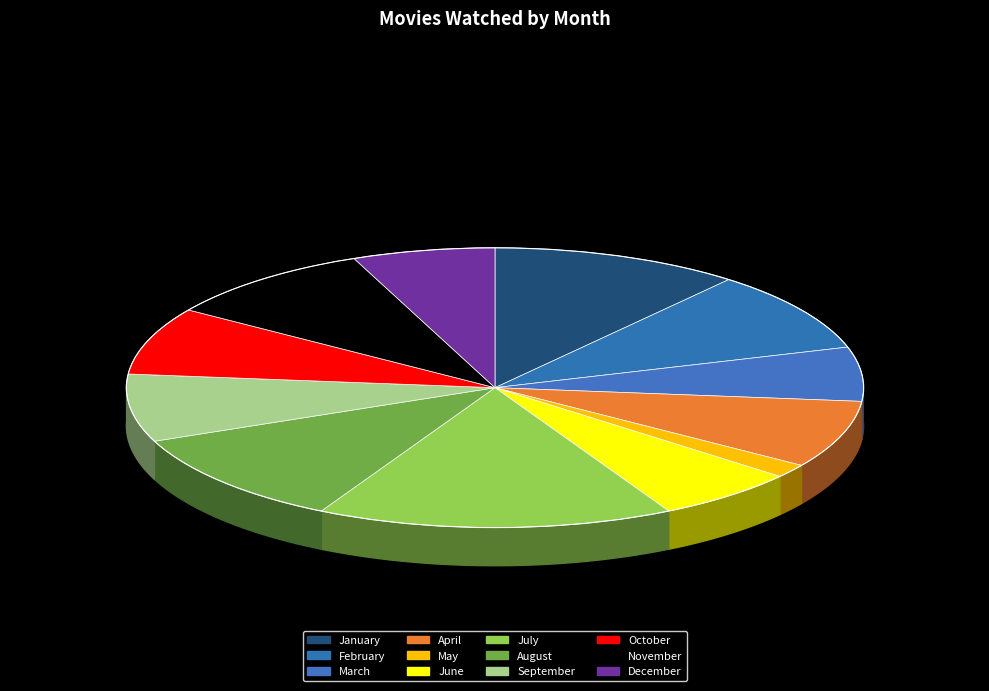

What percentage is NOT represented by July?

84.4%